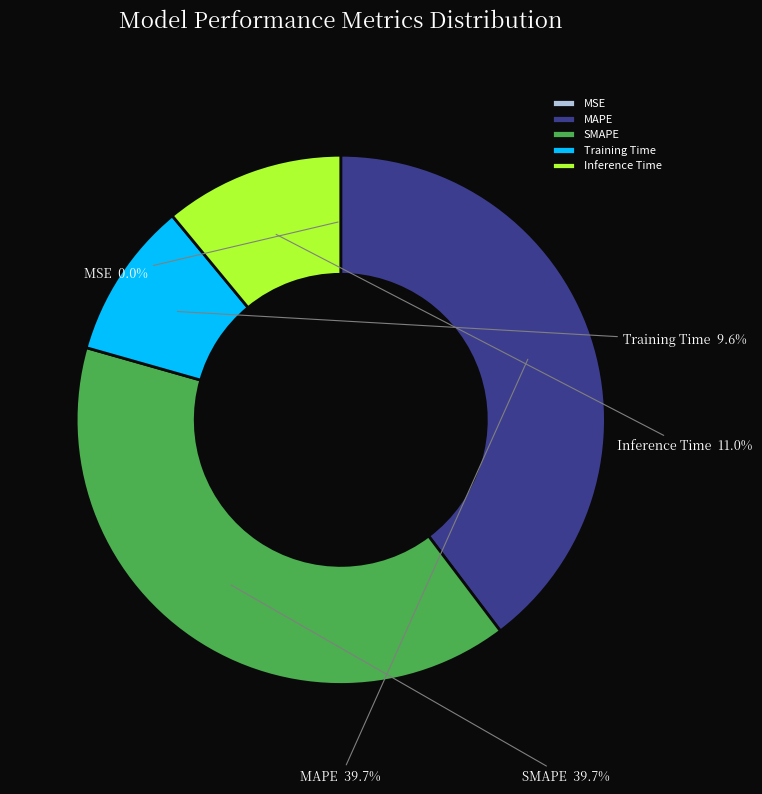

What is the total percentage of Inference Time and SMAPE?

50.7%